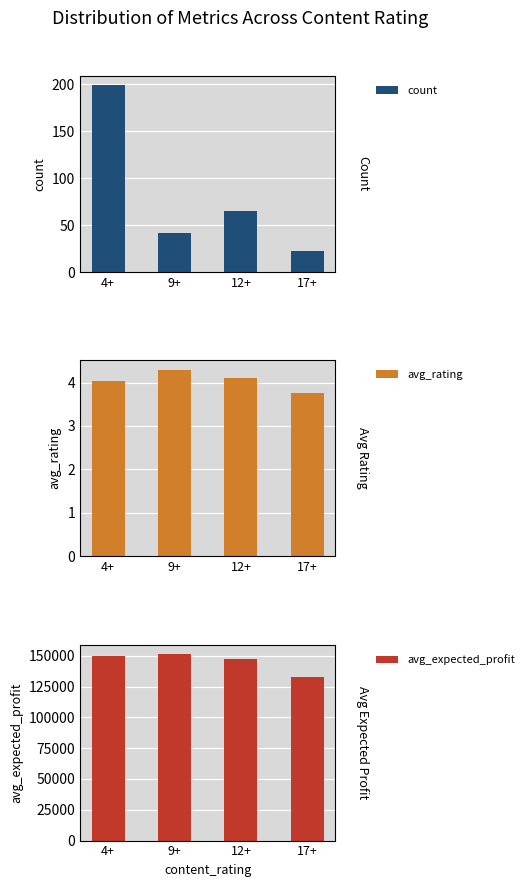

Reading right to left, extract all data points from this chart.

count: 17+=22.0	12+=65.0	9+=42.0	4+=199.0
avg_rating: 17+=3.8	12+=4.1	9+=4.3	4+=4.0
avg_expected_profit: 17+=132568.2	12+=147403.1	9+=151552.4	4+=149471.4